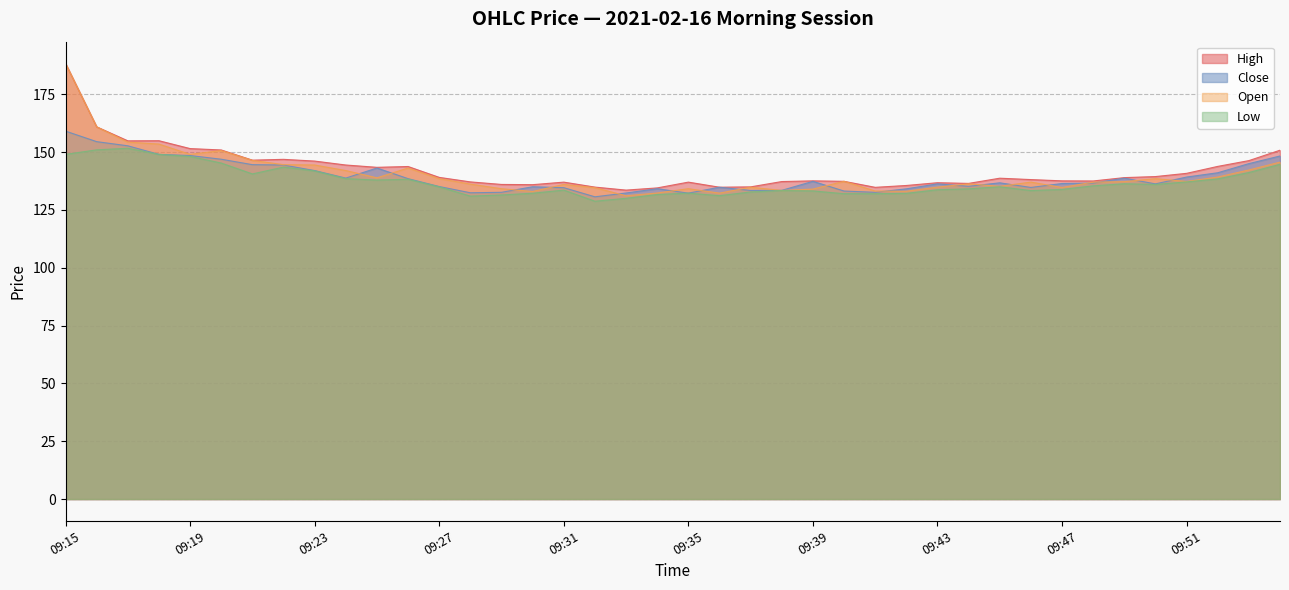

What is the sum of all High values?

5694.6